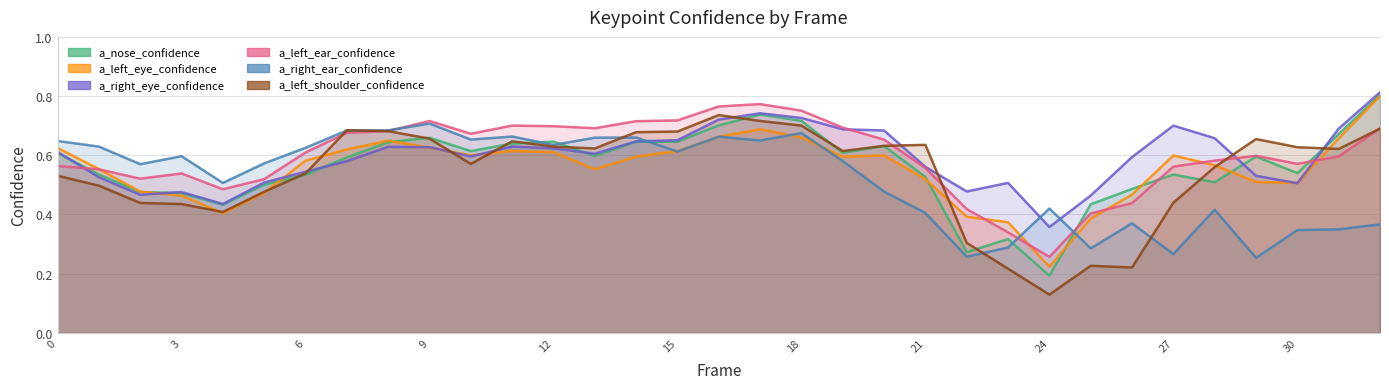

Read the a_left_eye_confidence value at 13.

0.6